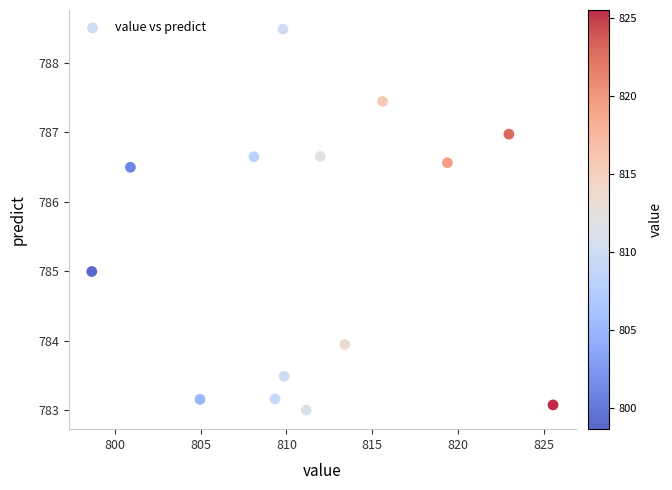

What is the range of Y values (max minus min)?

5.5